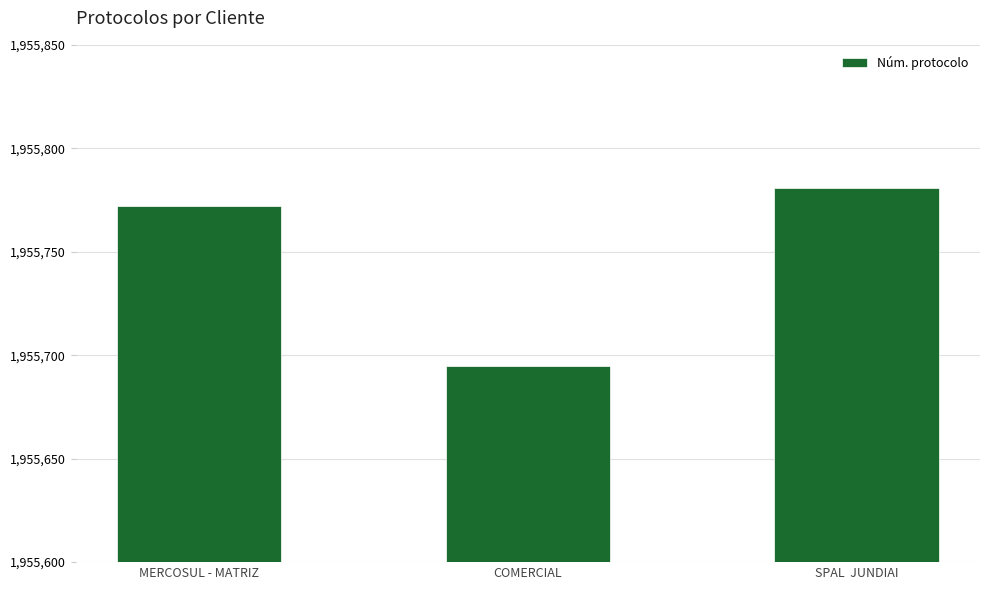

At which label is the value closest to 1955738?

MERCOSUL - MATRIZ